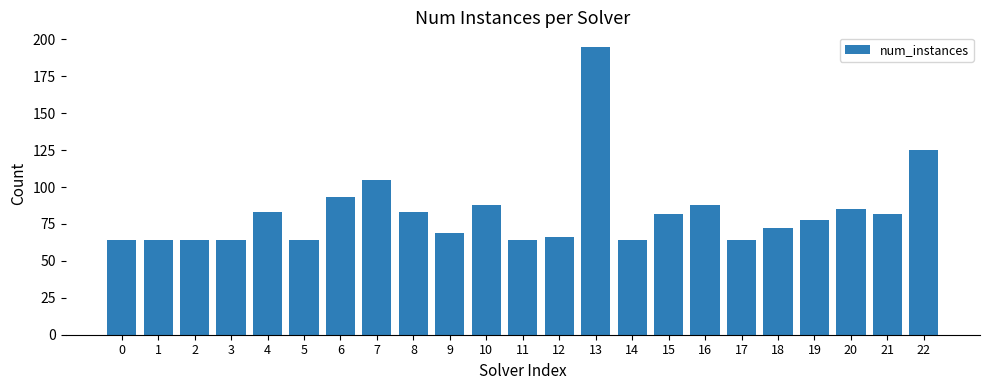

What is the value of the 3rd bar from the left?

64